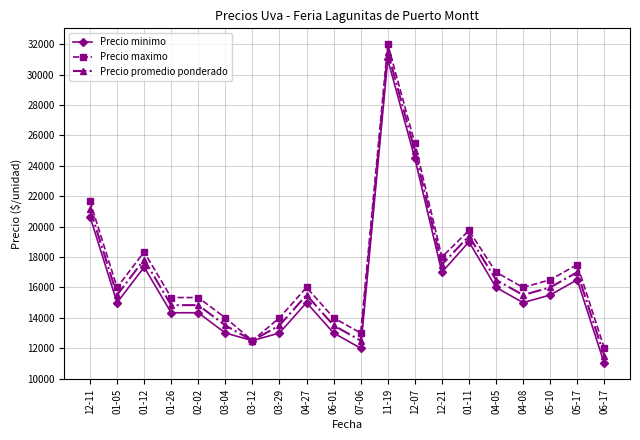

At which category does Precio maximo reach its first local valley?

01-05